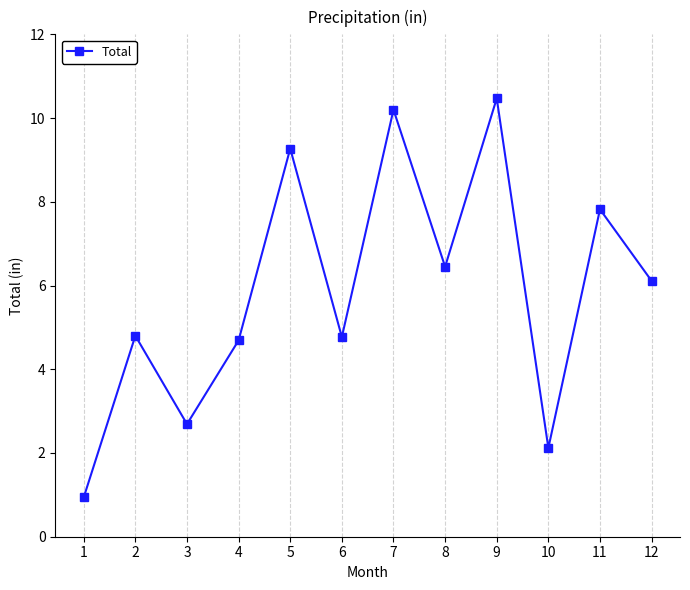

At which label does the data first exceed 6?

5